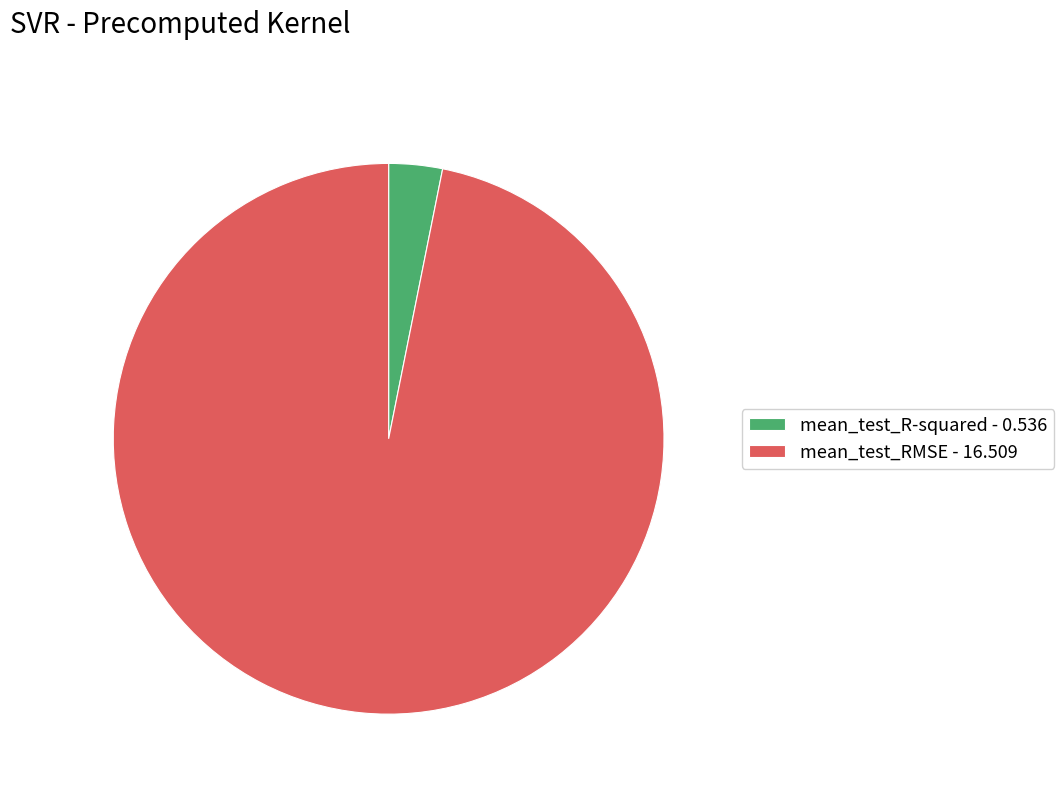

How many slices are in this pie chart?

2